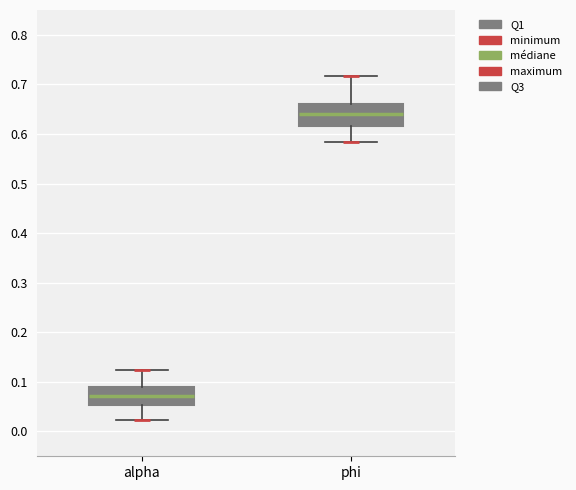

Reading left to right, transcribe this box plot: for each box, give where its median line is, the range the box spans, and where its two whiskers end, as read against the y-axis. The values are not printed on the chart, so give them approximately, as read against the axis.

alpha: median 0.07, box 0.05 to 0.09, whiskers 0.02 to 0.12
phi: median 0.64, box 0.62 to 0.66, whiskers 0.58 to 0.72